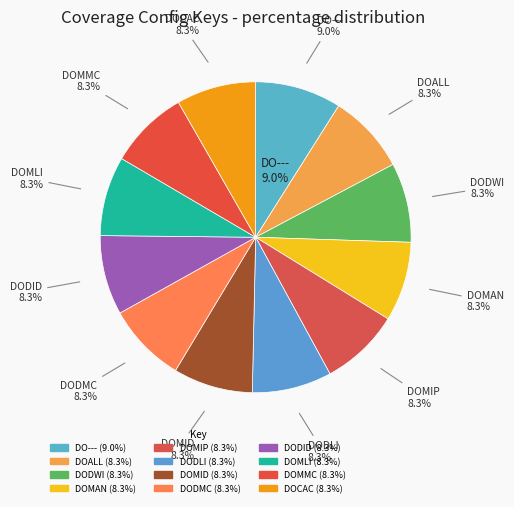

What is the smallest slice in the pie chart?

DOALL